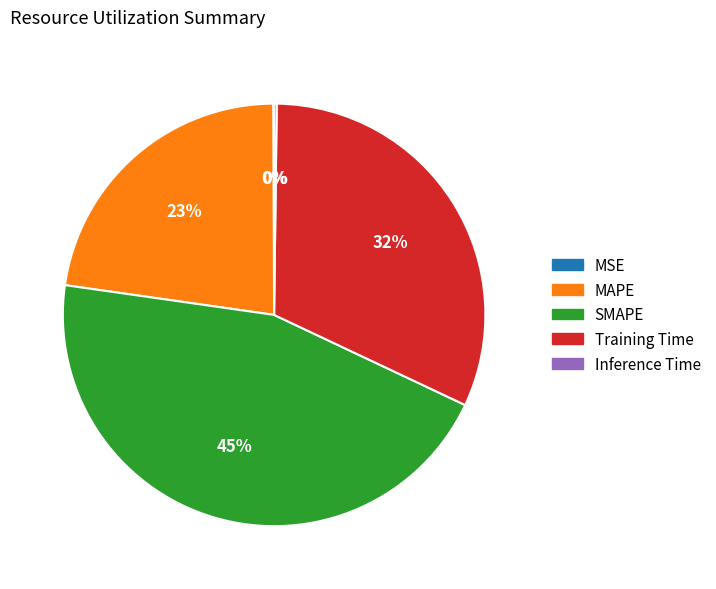

Is there any slice that represents more than half of the pie?

No